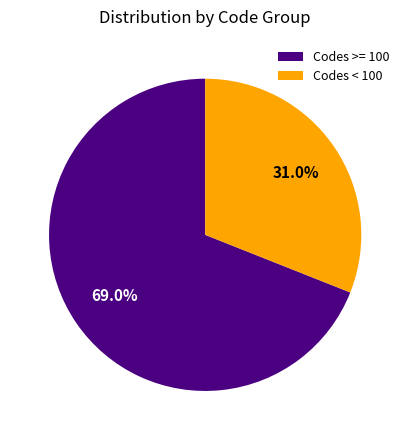

Which has a higher value, Codes >= 100 or Codes < 100?

Codes >= 100